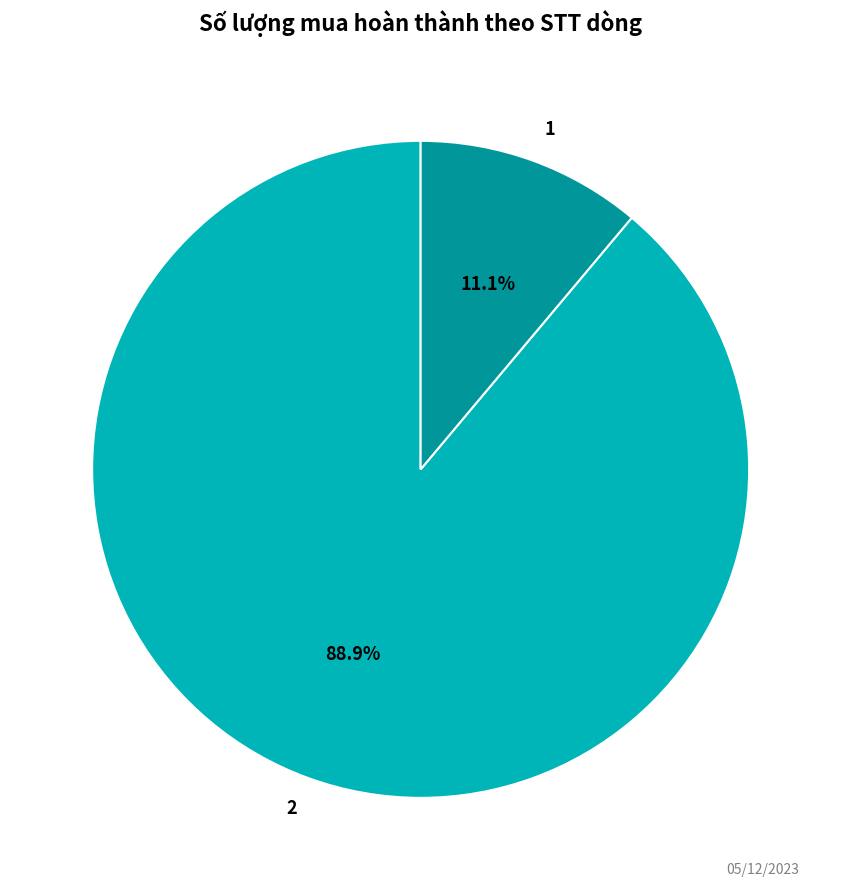

To the nearest percent, what portion does 1 represent?

11%